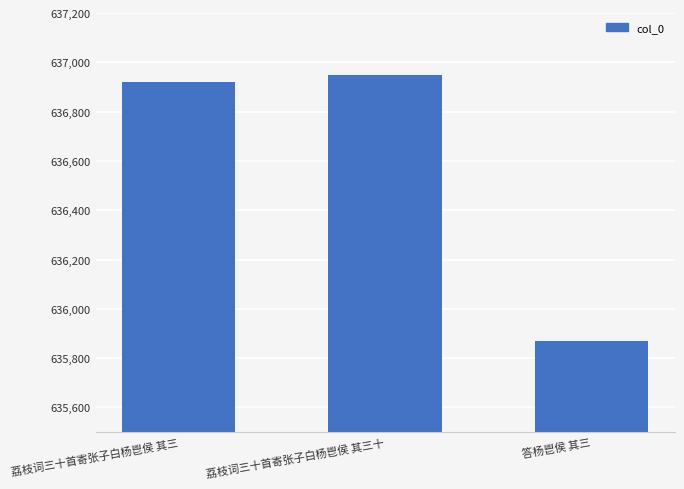

Which label corresponds to the largest value in the chart?

荔枝词三十首寄张子白杨鬯侯 其三十